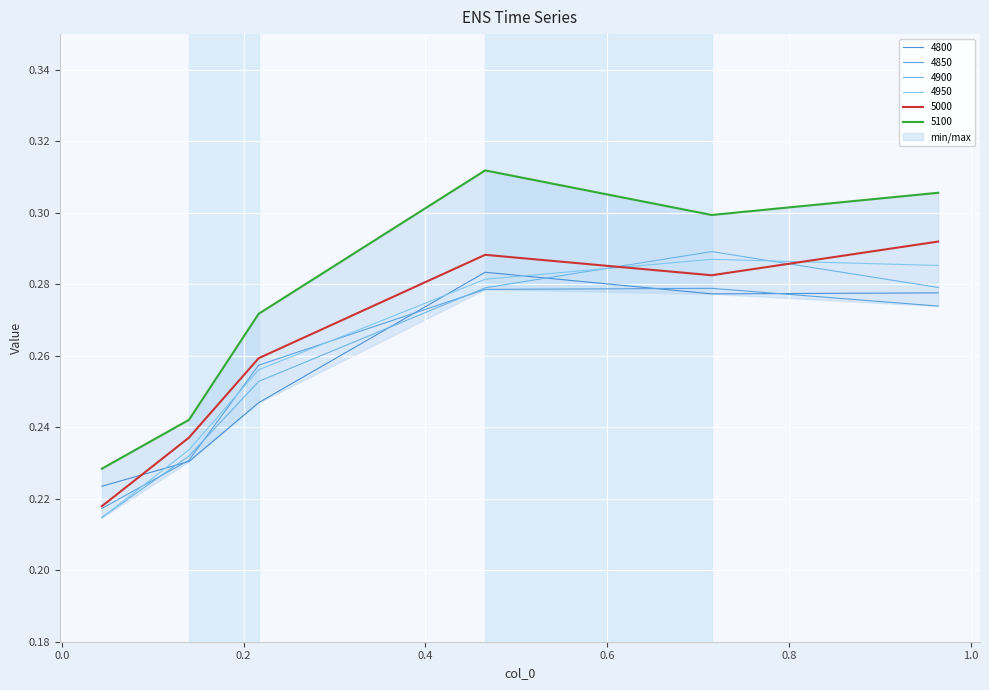

Where is 4950 nearest to the value 0?

0.04383561643835616